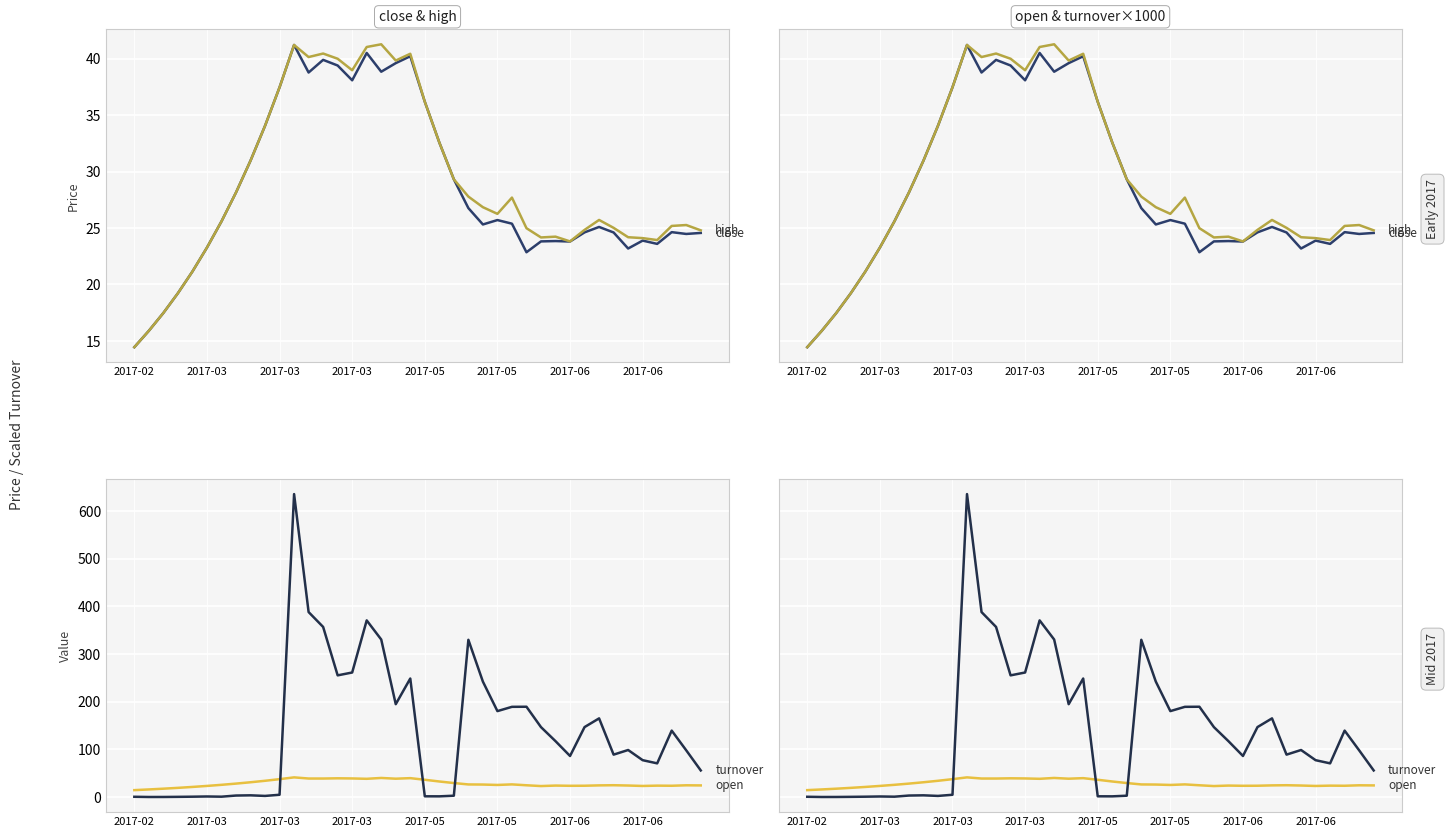

Is it true that high equals 7.2 at 30?

False